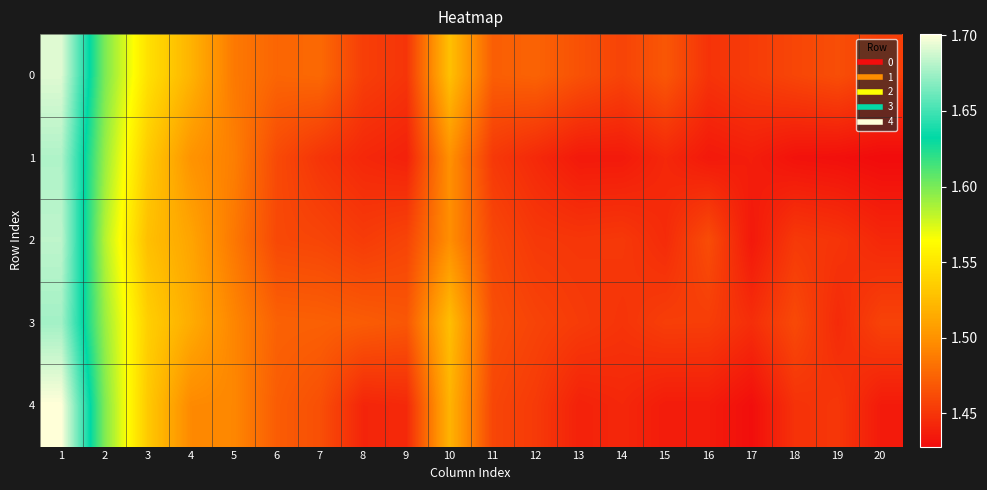

What is the minimum value shown in the chart?

1.4